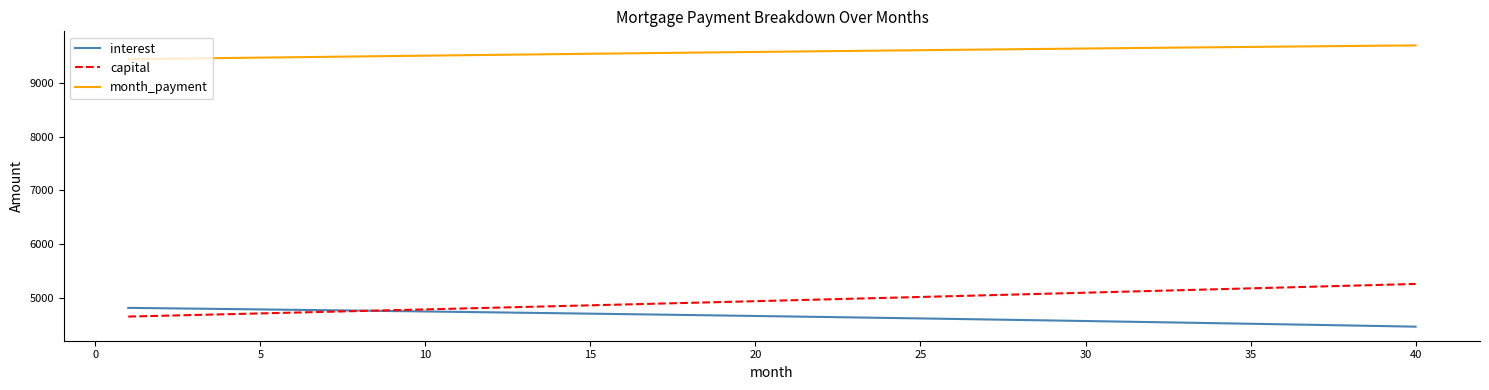

What is the maximum value for capital?

5253.8